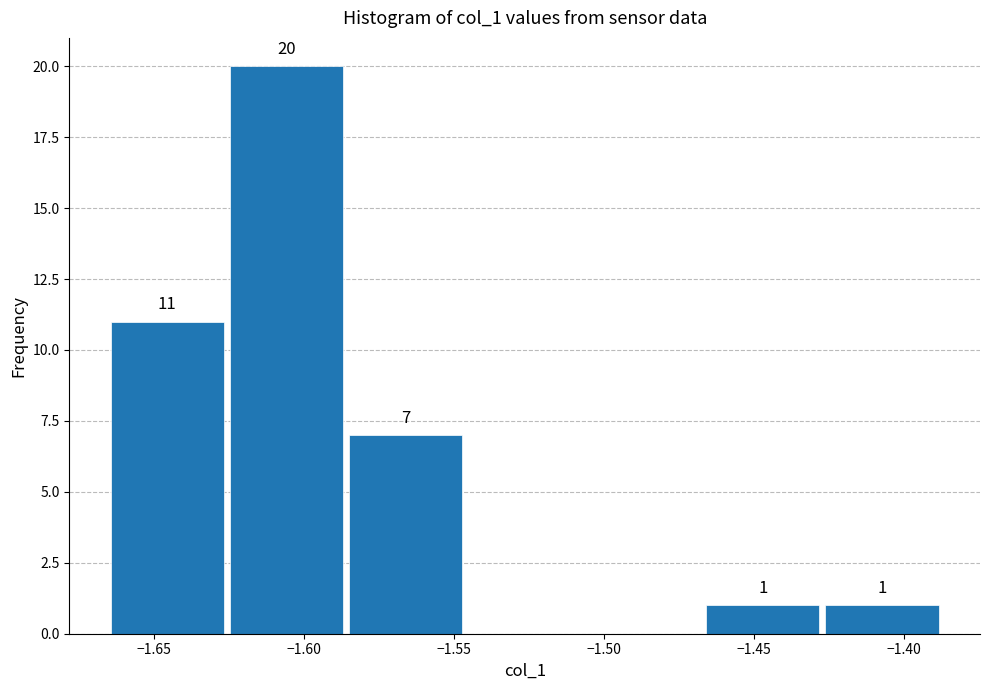

Which range on the x-axis has the tallest bar?

-1.625 to -1.585